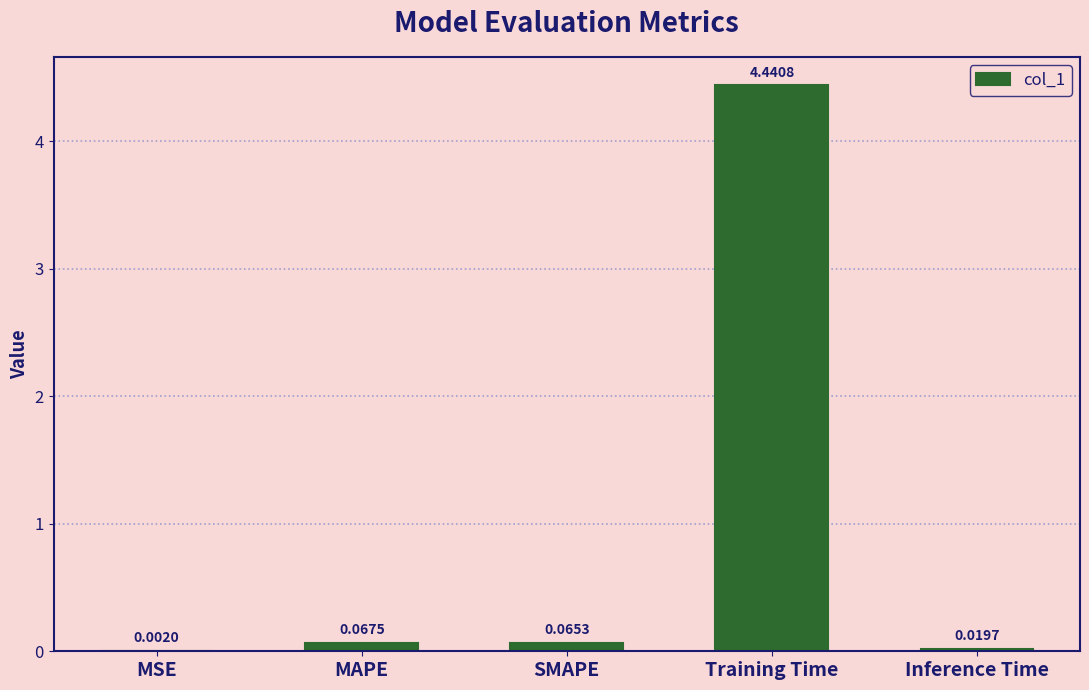

At which label is the value closest to 2?

MAPE